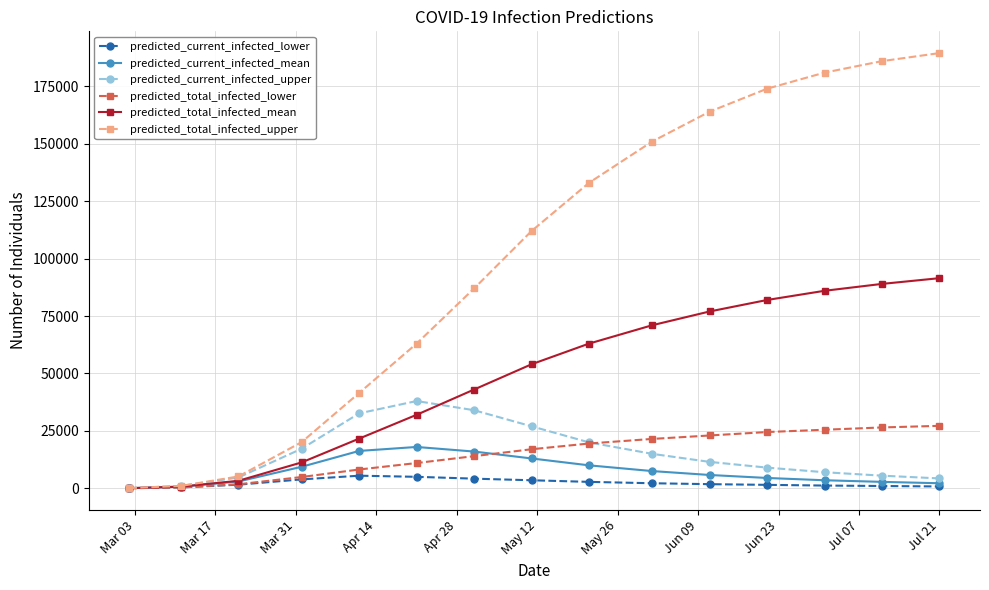

Which series has the largest total across all categories?

predicted_total_infected_upper